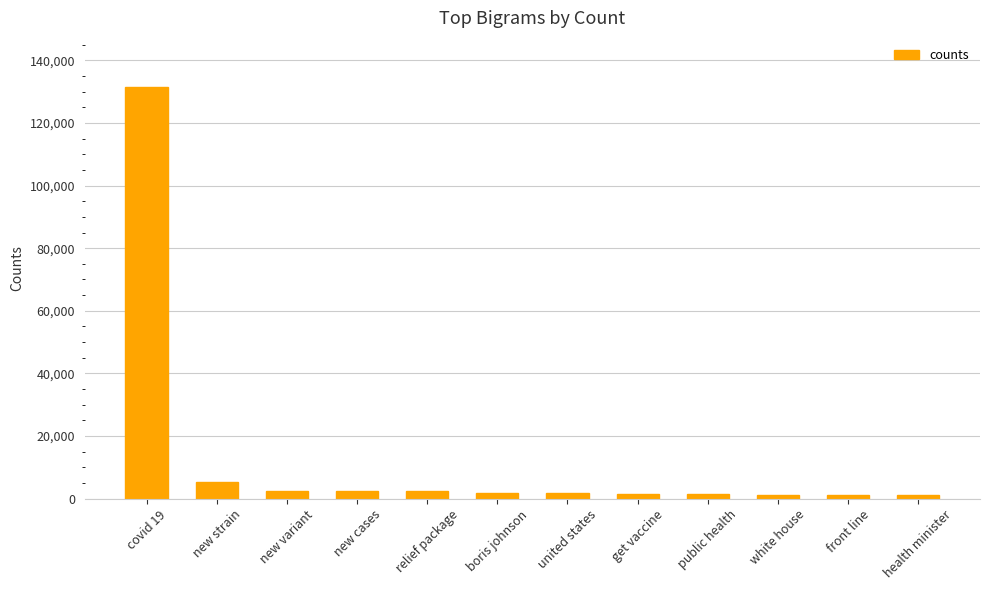

Read the value at boris johnson.

1677